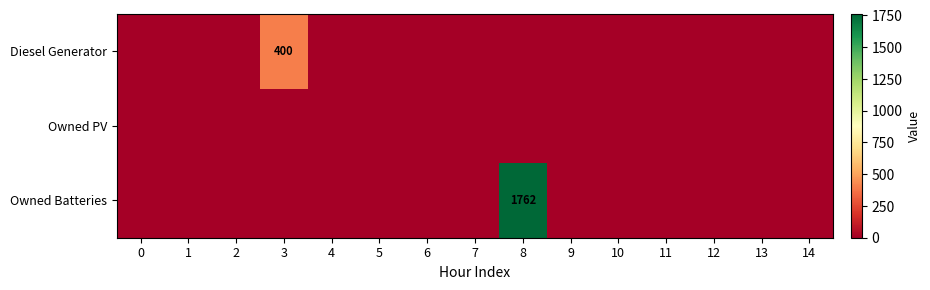

What is the spread (max minus min) of values at 3?

400